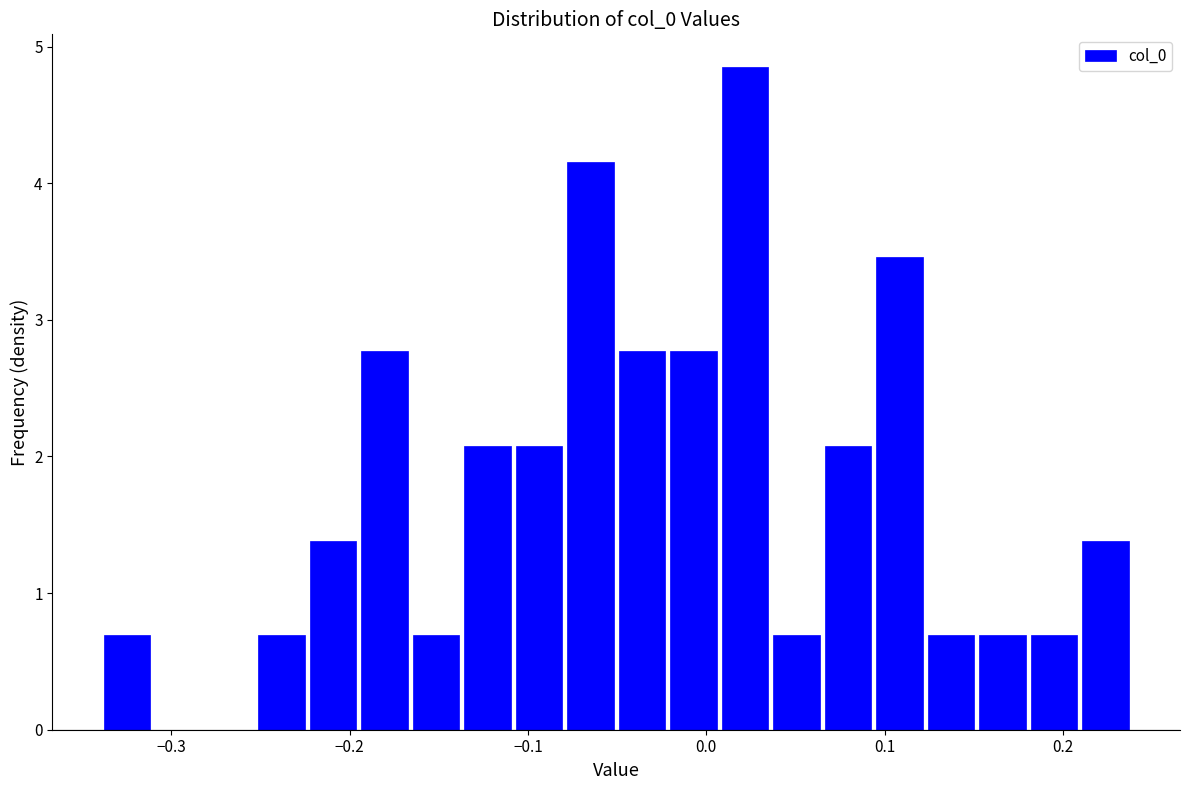

Read against the x-axis, roughly where is the centre of the tallest bar?

0.02